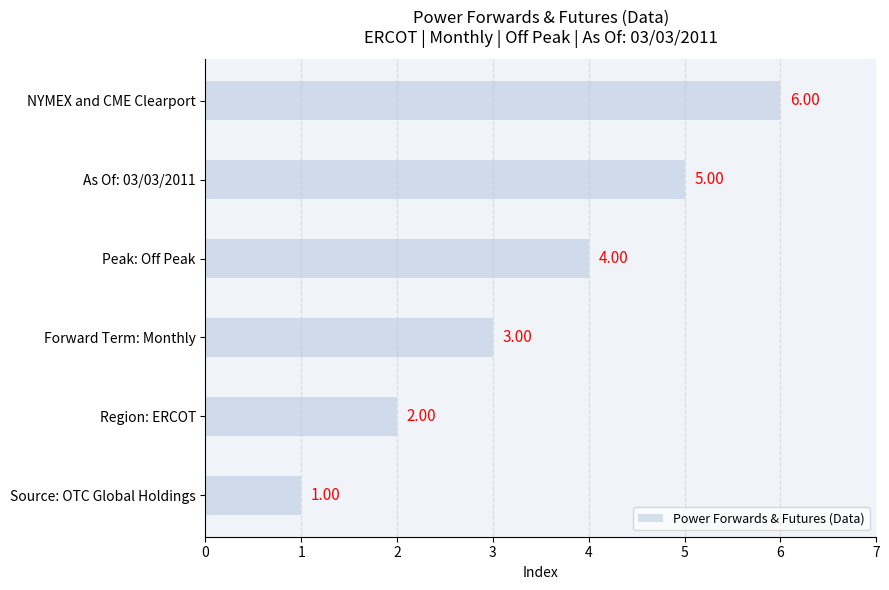

At which category does the chart reach its peak across all series?

NYMEX and CME Clearport